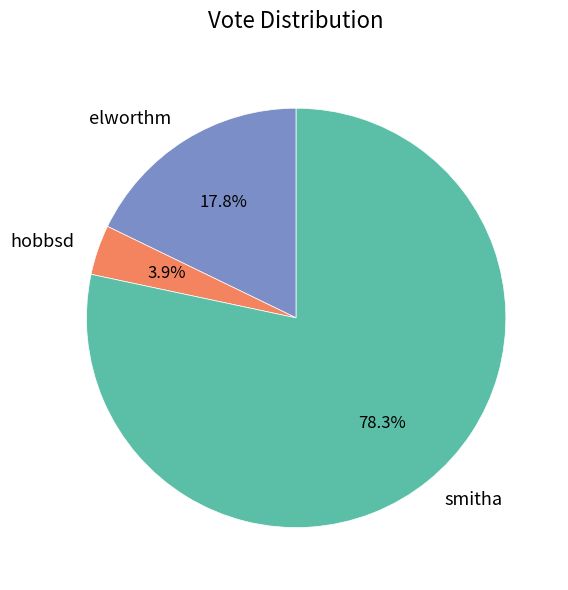

How many slices are in this pie chart?

3